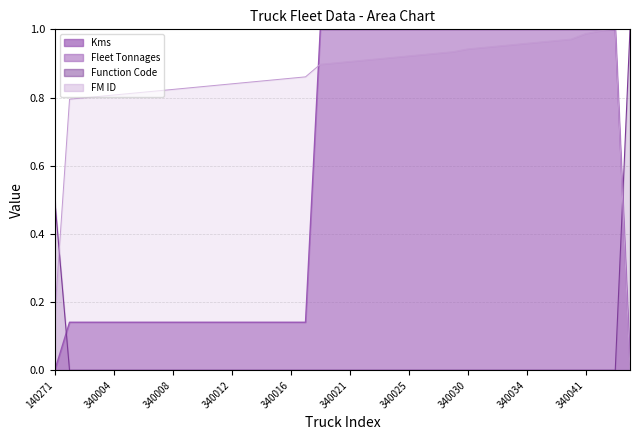

Where do Function Code and Kms first cross each other?

140271 and 340001